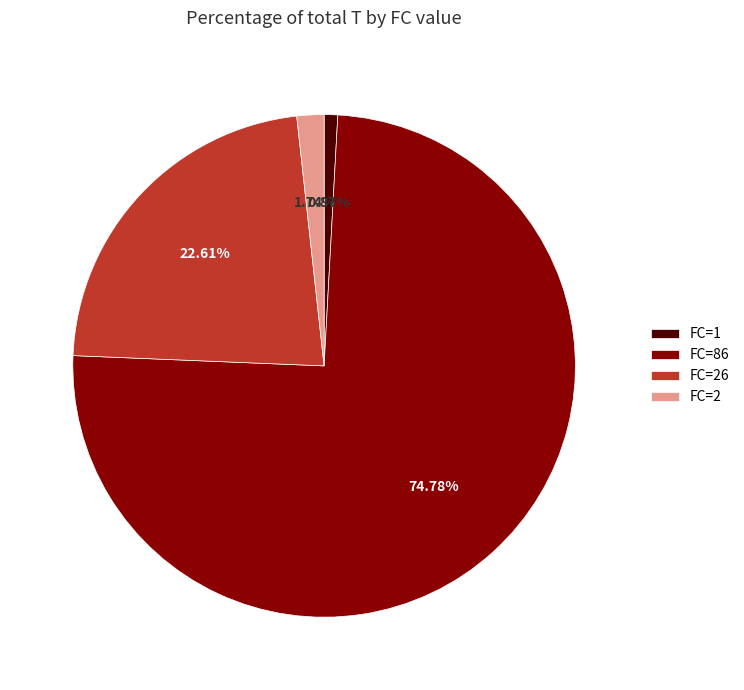

To the nearest percent, what portion does FC=86 represent?

75%